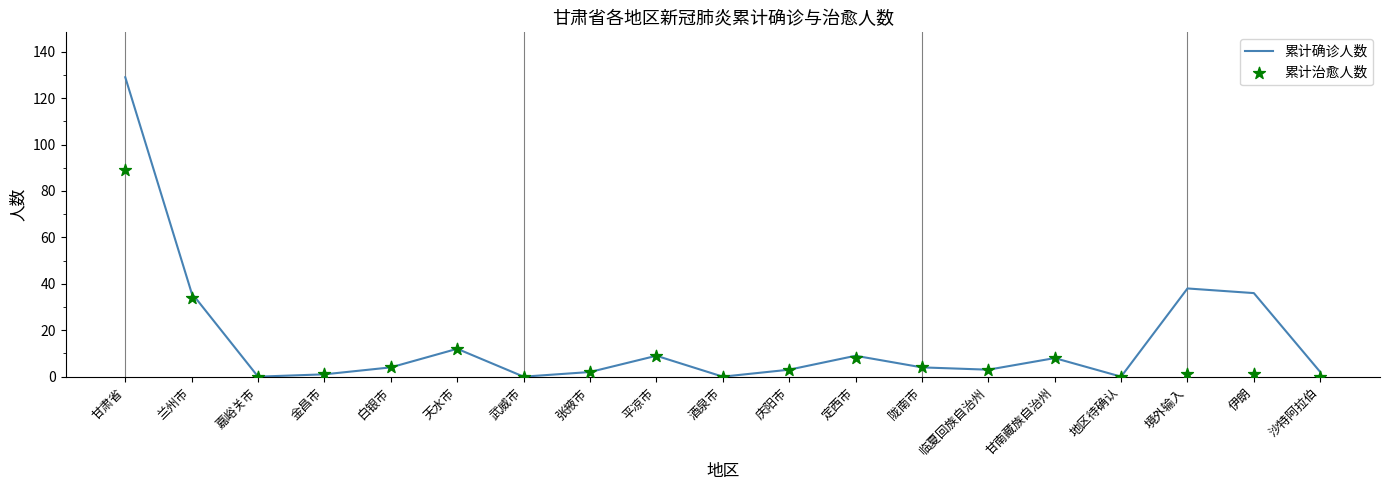

Is the value of 累计治愈人数 at 甘肃省 greater than the value of 累计确诊人数 at 临夏回族自治州?

Yes